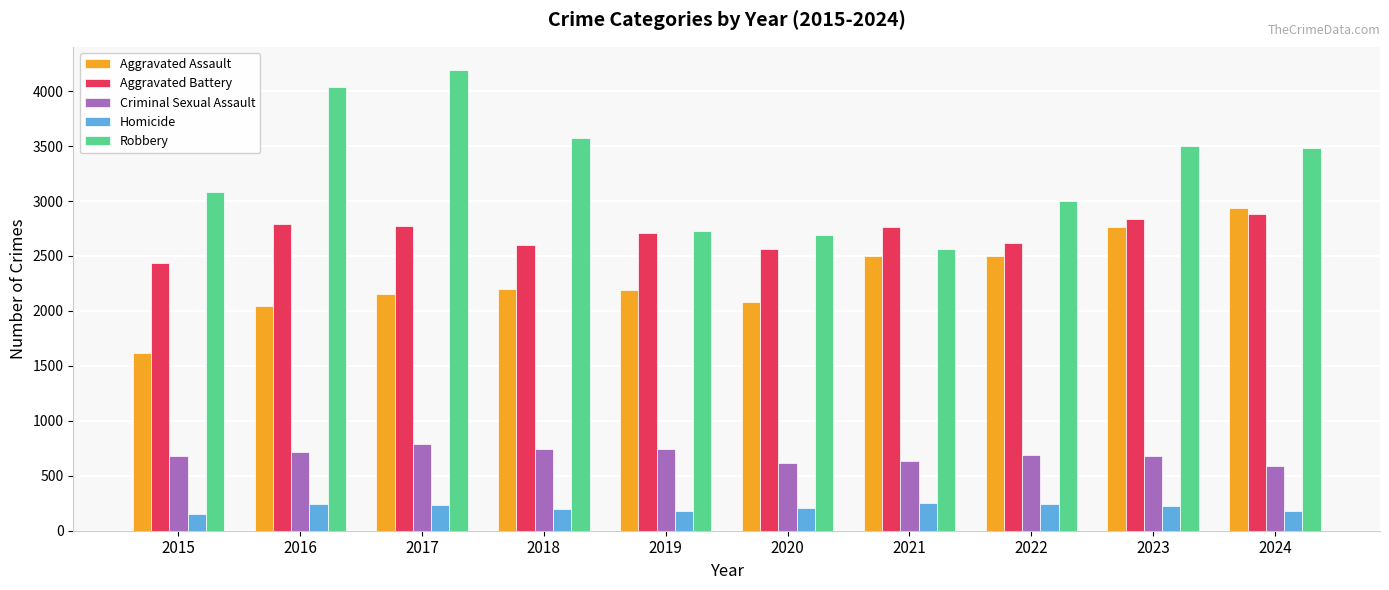

At how many categories does at least one series exceed 343?

10